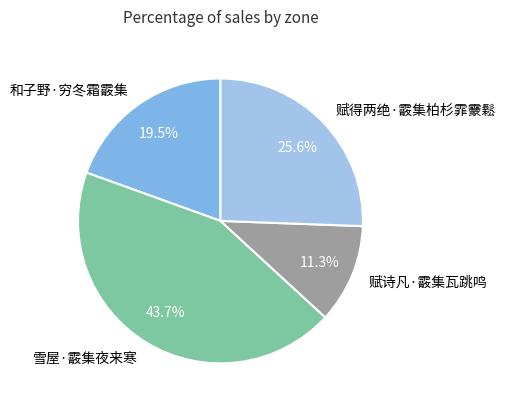

Between 雪屋·霰集夜来寒 and 赋得两绝·霰集柏杉霏靀鬆, which is larger?

雪屋·霰集夜来寒